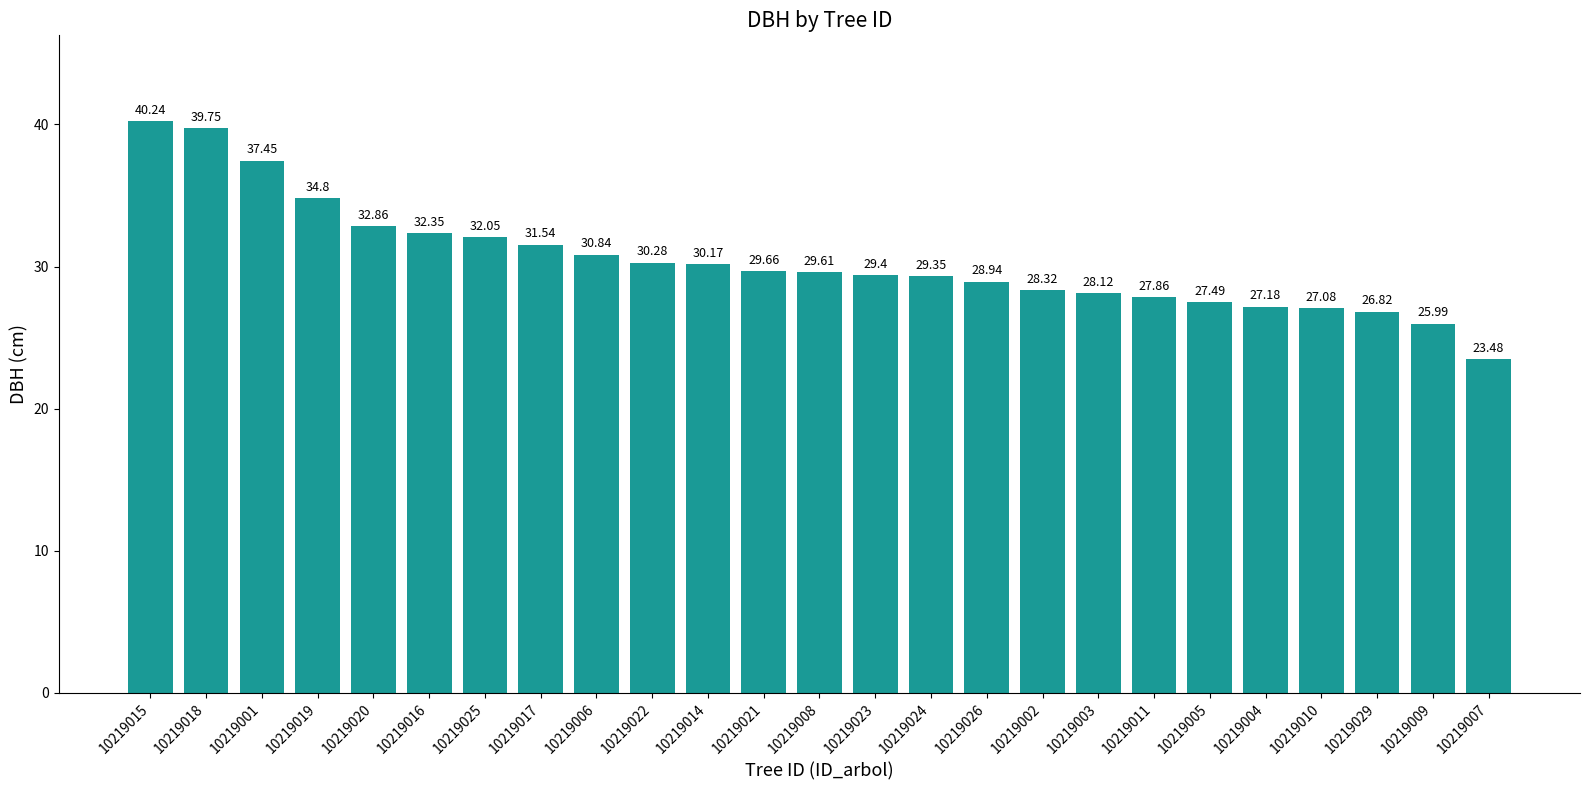

At which category does the chart reach its peak across all series?

10219015